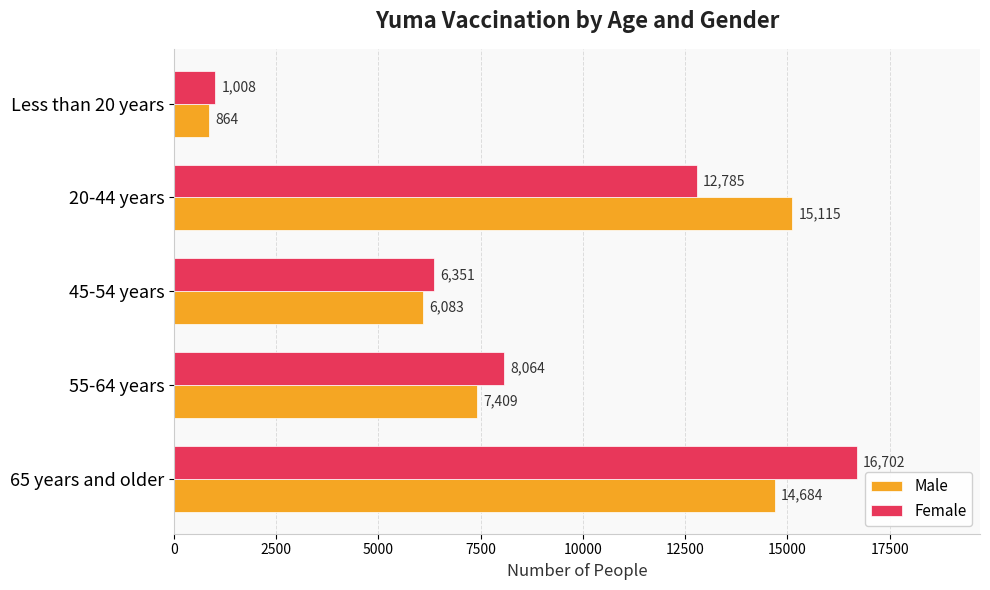

At which label does Female reach its minimum?

Less than 20 years